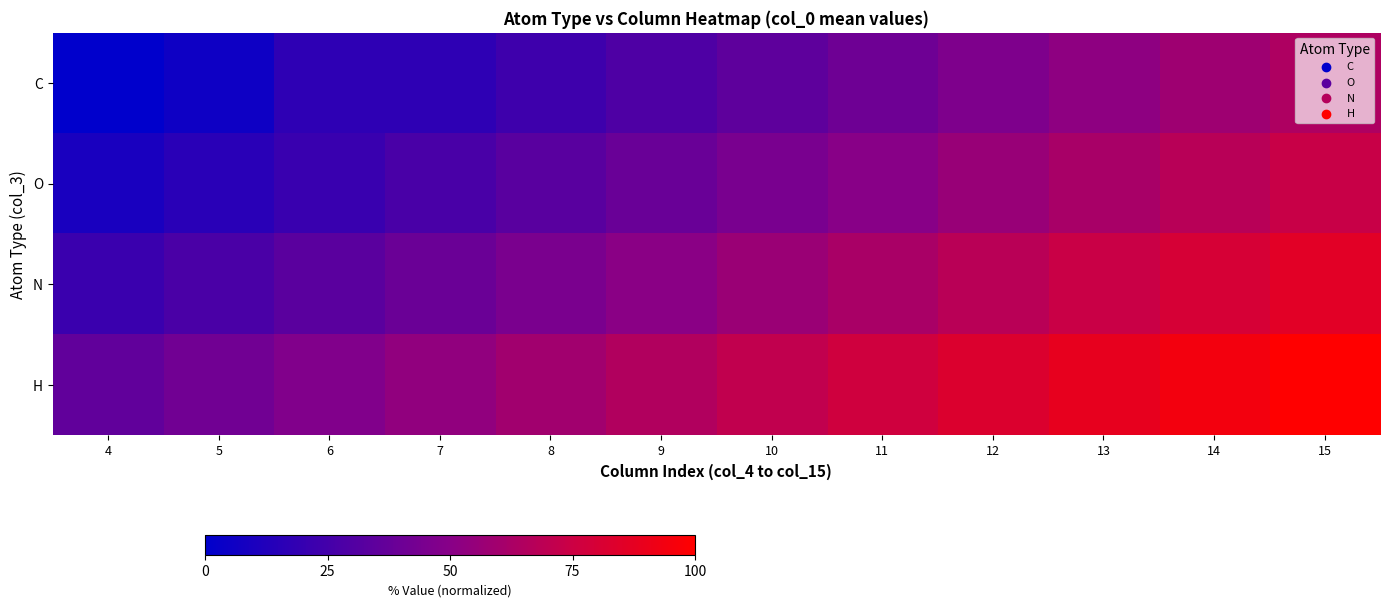

What is the difference between the highest and lowest values at 5?

35.7